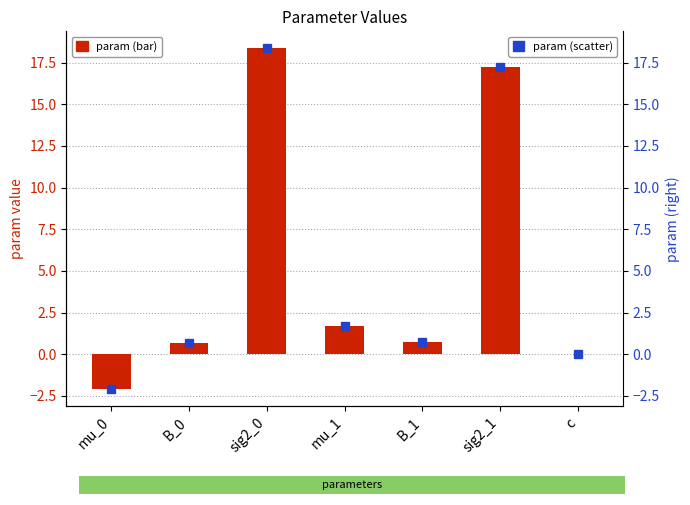

Is it true that param equals 18.4 at sig2_0?

True